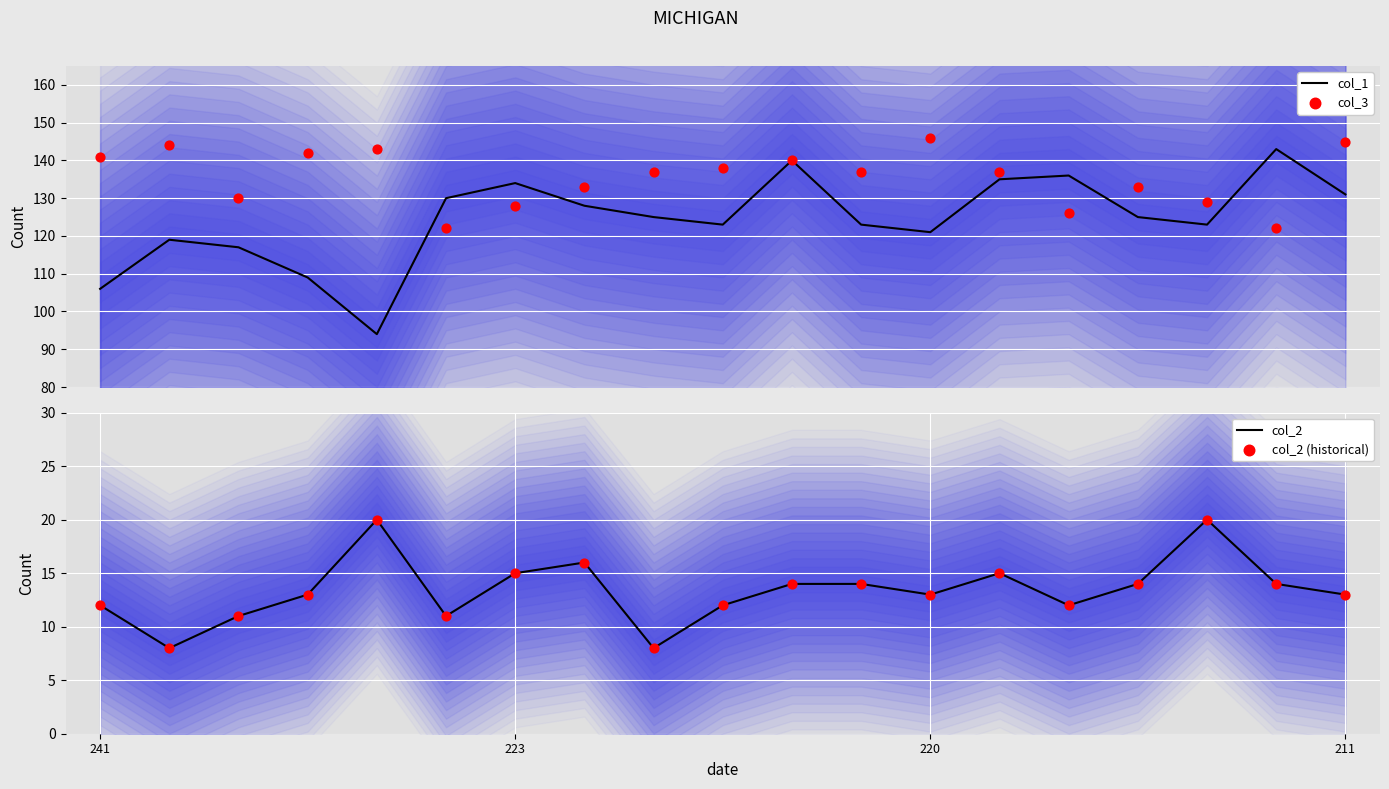

At how many categories does at least one series exceed 8?

19